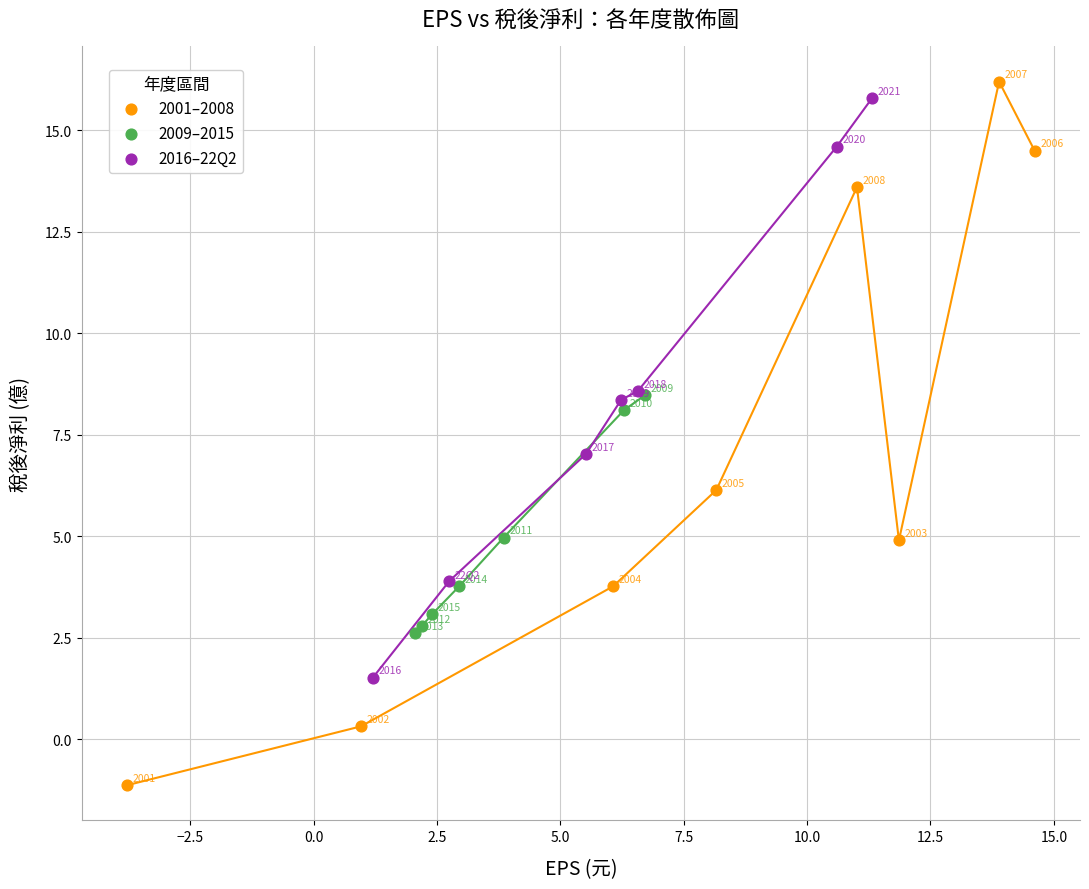

Which series has the largest Y range (max minus min)?

2001–2008